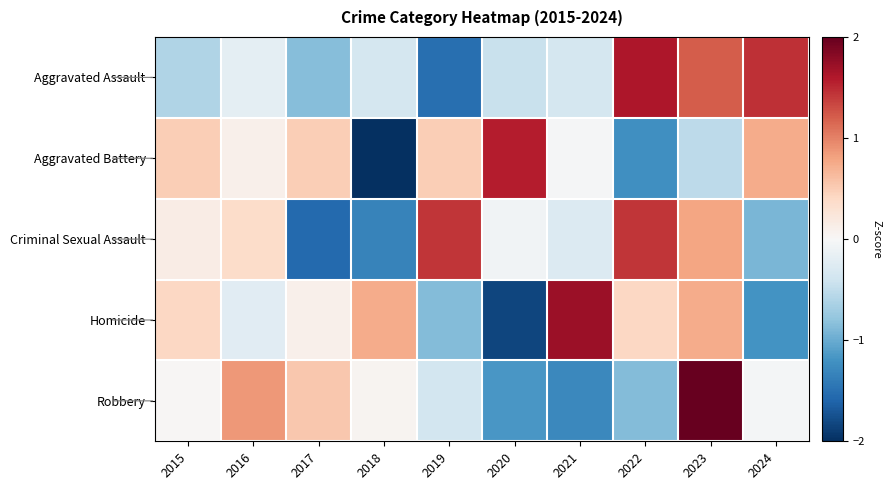

Reading right to left, transcribe all the data shown in this chart.

Aggravated Assault: 2024=1.5	2023=1.2	2022=1.6	2021=-0.3	2020=-0.4	2019=-1.5	2018=-0.3	2017=-0.8	2016=-0.2	2015=-0.6
Aggravated Battery: 2024=0.7	2023=-0.5	2022=-1.2	2021=-0.0	2020=1.6	2019=0.5	2018=-2.1	2017=0.5	2016=0.1	2015=0.5
Criminal Sexual Assault: 2024=-0.9	2023=0.8	2022=1.4	2021=-0.3	2020=-0.1	2019=1.4	2018=-1.3	2017=-1.6	2016=0.4	2015=0.1
Homicide: 2024=-1.2	2023=0.7	2022=0.4	2021=1.7	2020=-1.8	2019=-0.9	2018=0.7	2017=0.1	2016=-0.2	2015=0.4
Robbery: 2024=-0.0	2023=2.2	2022=-0.9	2021=-1.3	2020=-1.2	2019=-0.4	2018=0.1	2017=0.5	2016=0.9	2015=0.0